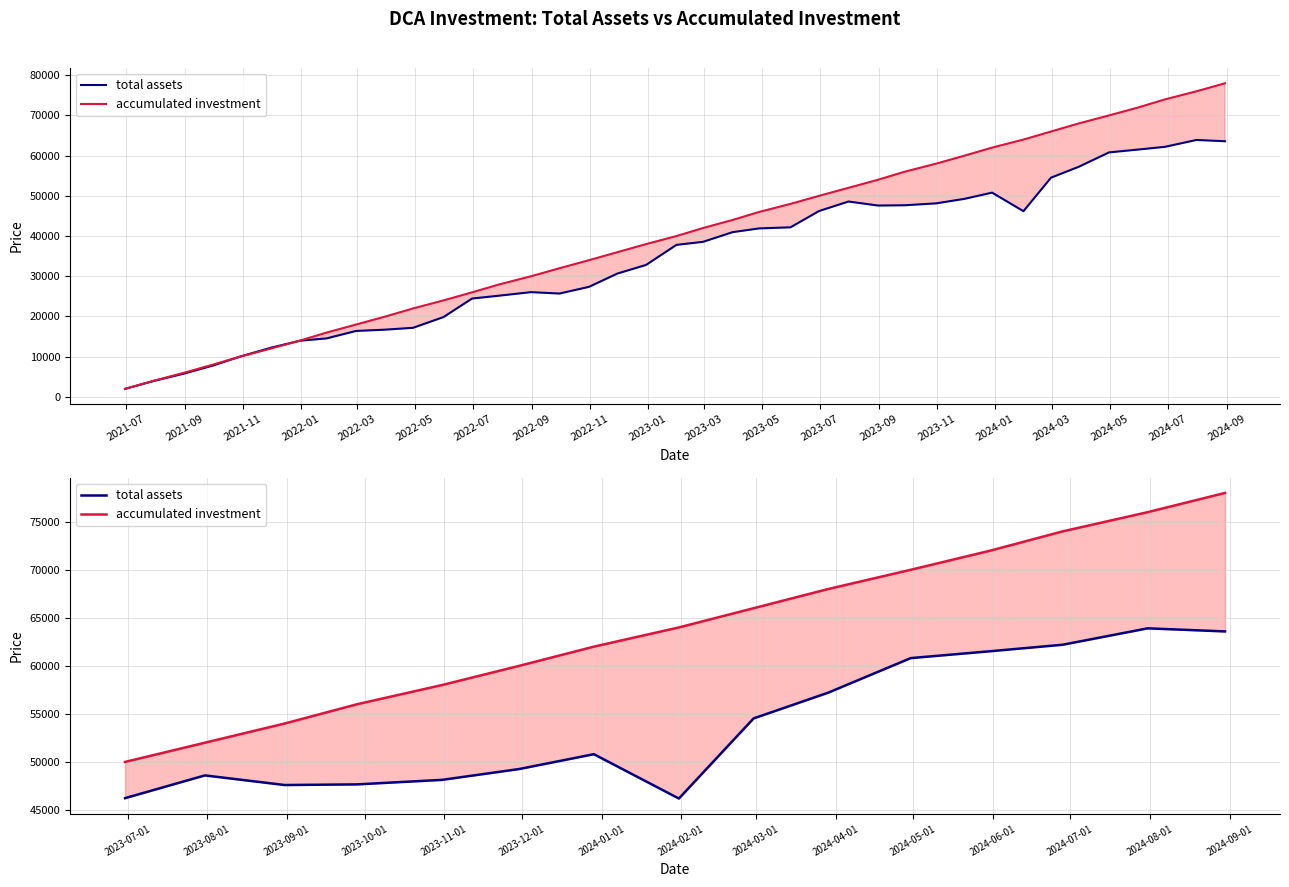

What is the value of the total assets point at the 13th from the left?

62200.4